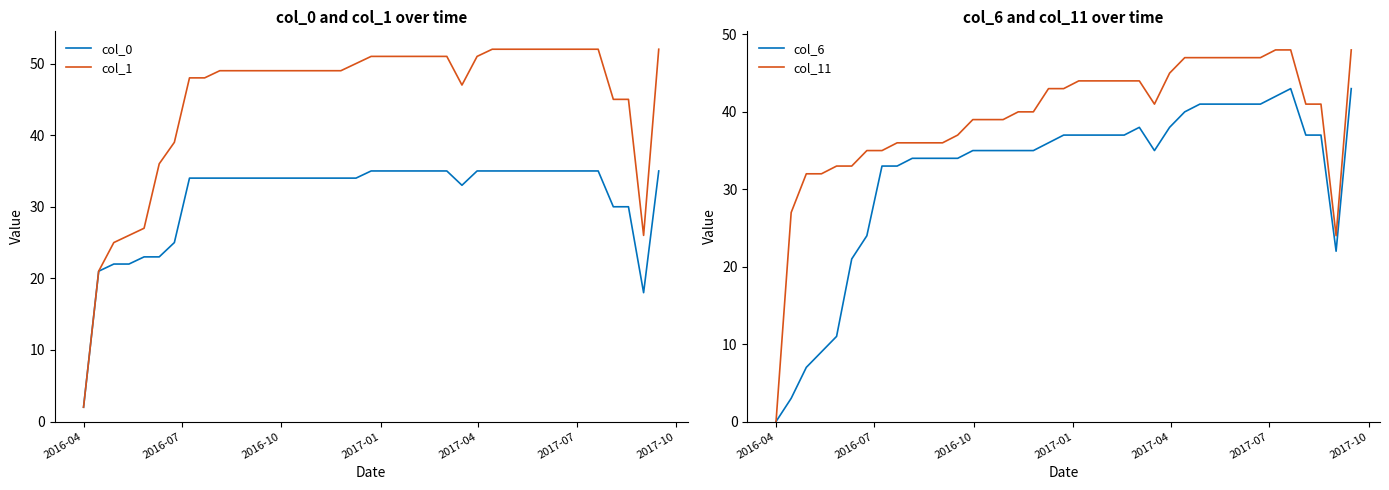

Does the chart have visible grid lines?

No